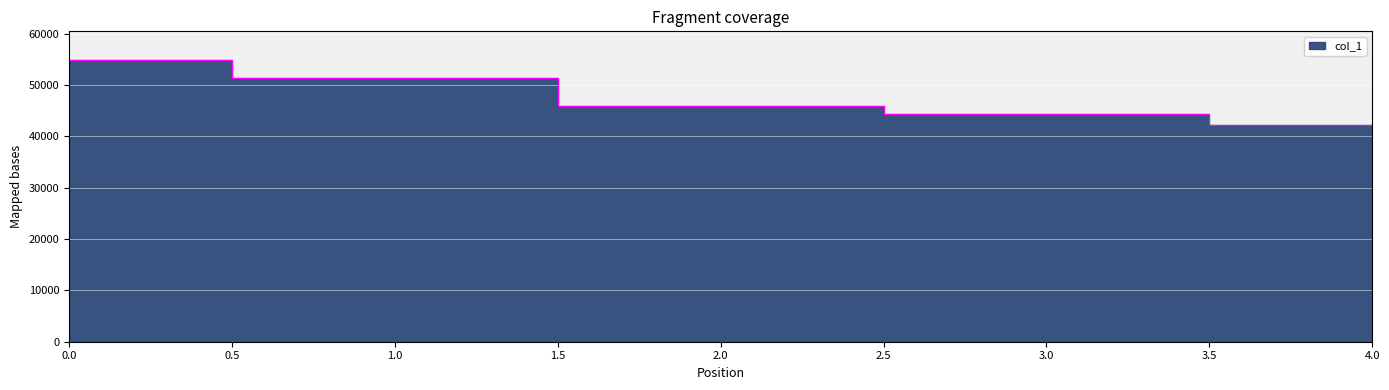

Rank the categories by value from highest to lowest.

0, 1, 2, 3, 4